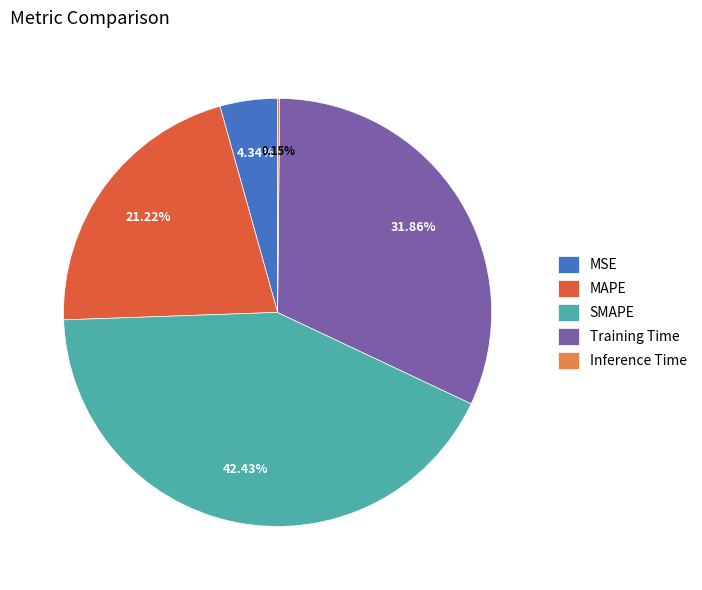

Is there any slice that represents more than half of the pie?

No